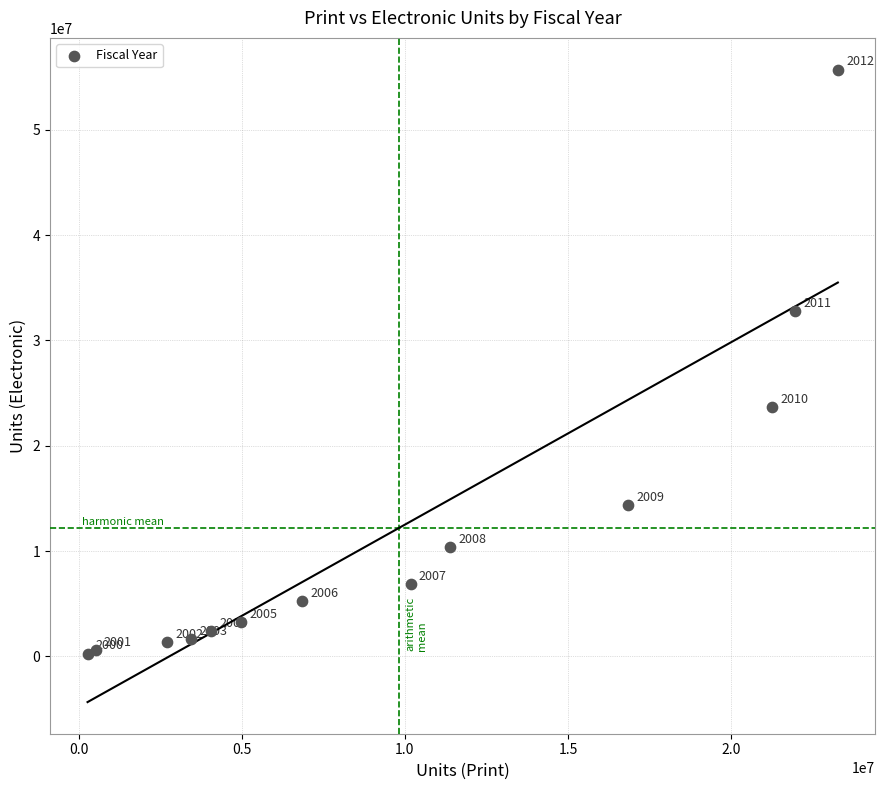

What Y value in the scatter plot is closest to 27994632?

23681345